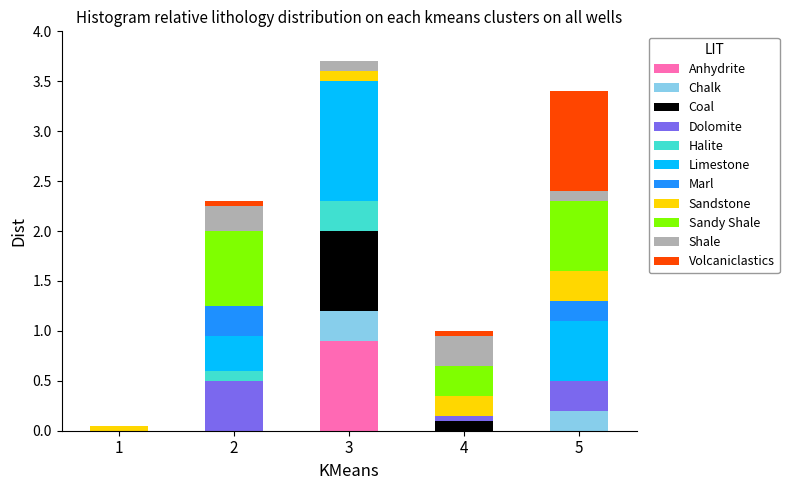

The Anhydrite series shows 0.2 at 3. True or false?

False